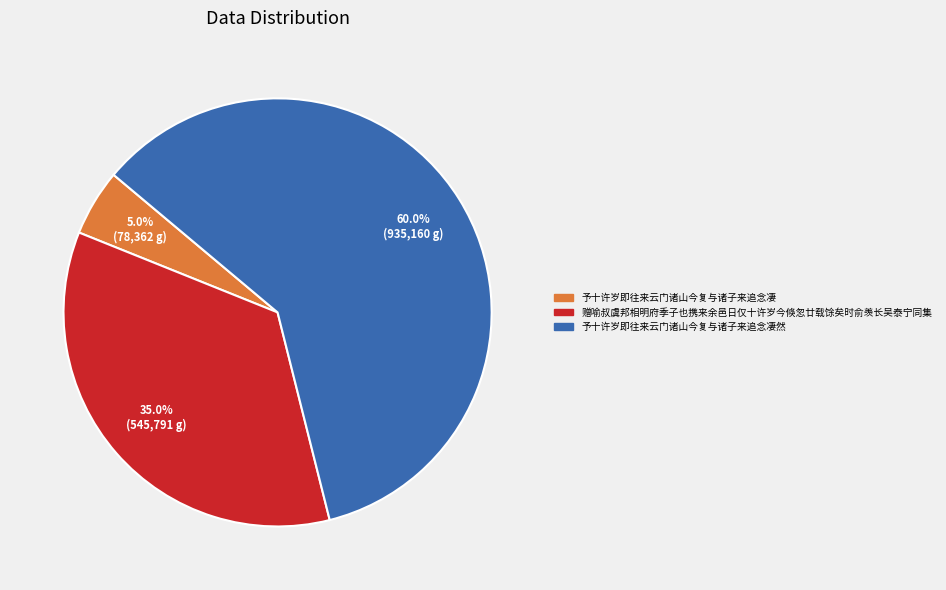

Count the number of slices in the pie.

3